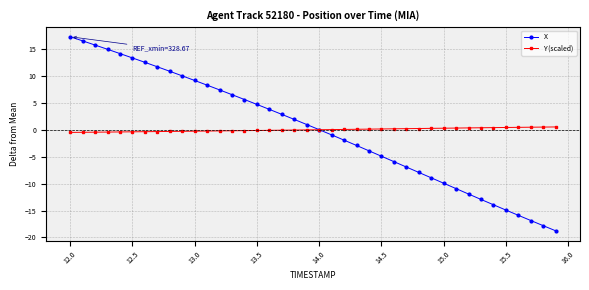

Which series has the widest spread of values?

X